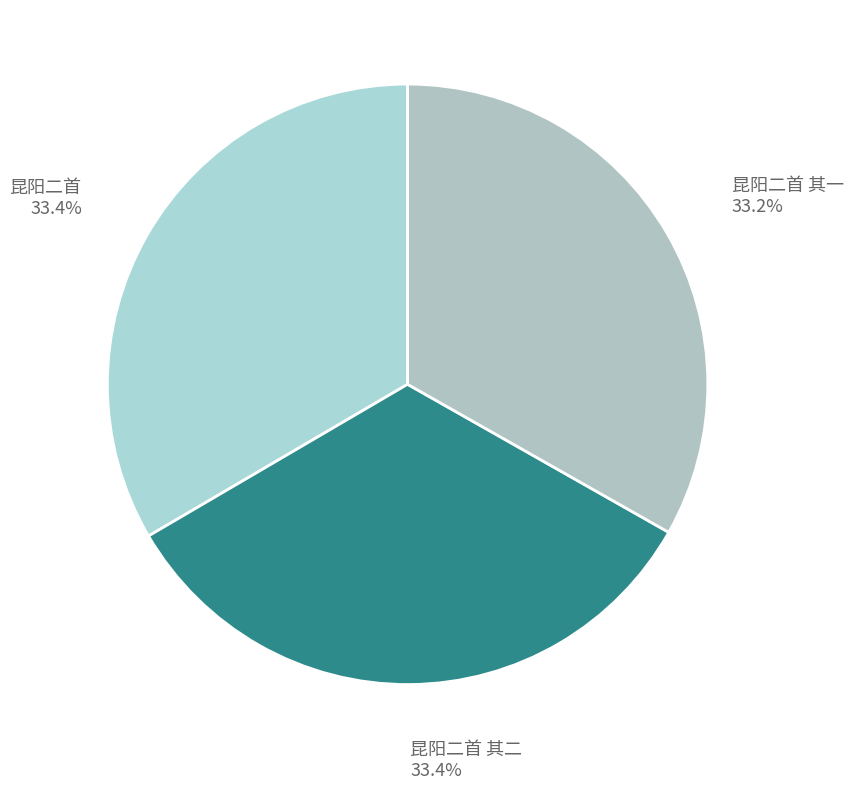

What is the total percentage of 昆阳二首 其二 33.4% and 昆阳二首 33.4%?

66.8%